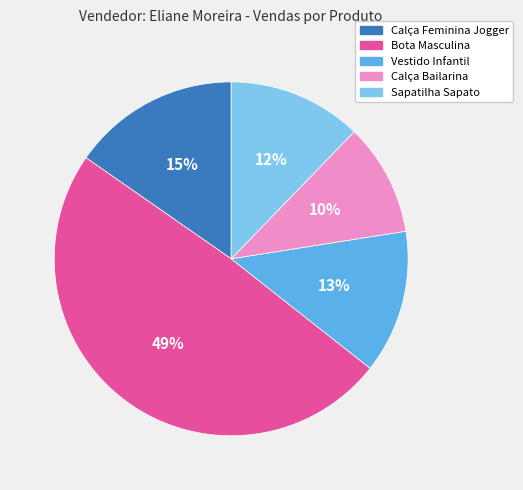

True or false: Sapatilha Sapato accounts for 12% of the total.

True